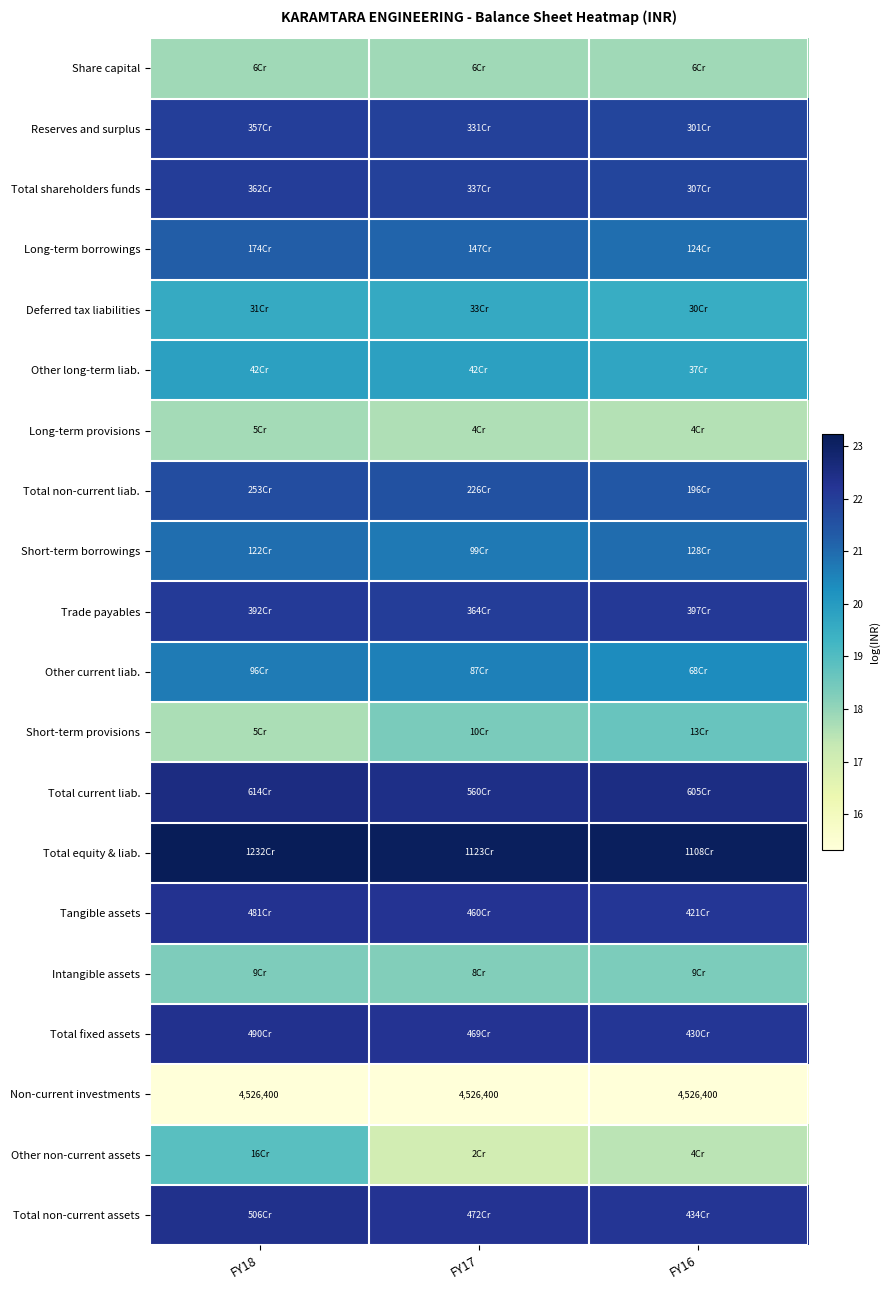

Count the Tangible assets values in the range 22 to 23.

3